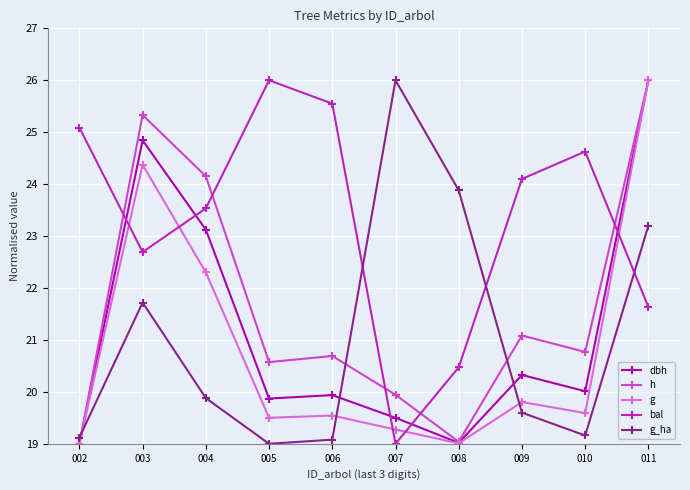

Which series has the largest total across all categories?

bal